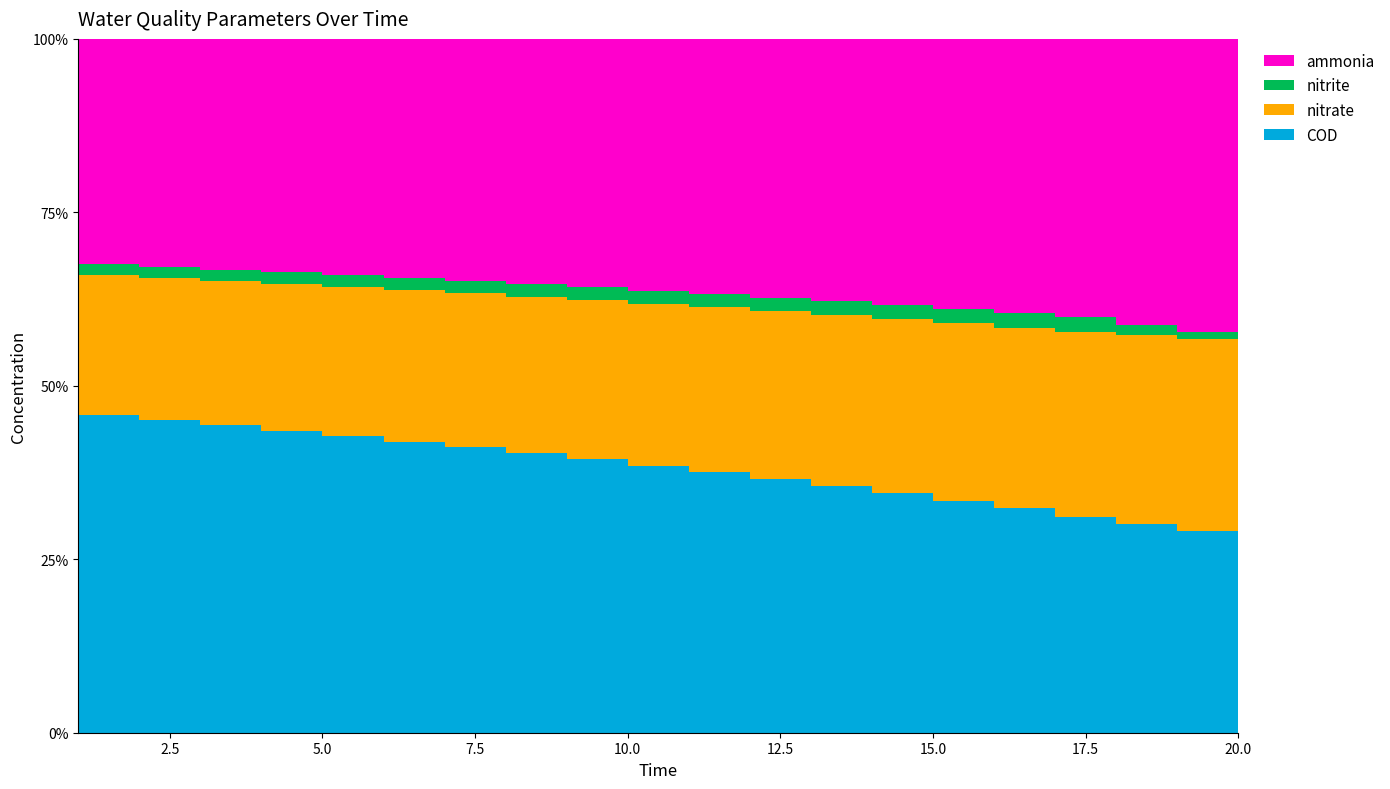

Reading left to right, list all the values displayed in this chart.

ammonia: 1=35.7	2=35.6	3=35.5	4=35.4	5=35.3	6=35.2	7=35.1	8=34.9	9=34.8	10=34.7	11=34.6	12=34.5	13=34.4	14=34.3	15=34.2	16=34.1	17=34.0	18=33.9	19=34.0	20=34.2
nitrite: 1=1.7	2=1.7	3=1.7	4=1.8	5=1.8	6=1.8	7=1.8	8=1.8	9=1.8	10=1.8	11=1.8	12=1.8	13=1.8	14=1.8	15=1.8	16=1.8	17=1.9	18=1.9	19=1.2	20=0.7
nitrate: 1=22.0	2=22.1	3=22.1	4=22.1	5=22.1	6=22.2	7=22.2	8=22.2	9=22.2	10=22.3	11=22.3	12=22.3	13=22.3	14=22.4	15=22.4	16=22.4	17=22.4	18=22.5	19=22.5	20=22.5
COD: 1=51.6	2=50.1	3=48.6	4=47.1	5=45.6	6=44.2	7=42.7	8=41.2	9=39.7	10=38.2	11=36.7	12=35.3	13=33.8	14=32.3	15=30.8	16=29.3	17=27.9	18=26.4	19=24.9	20=23.5